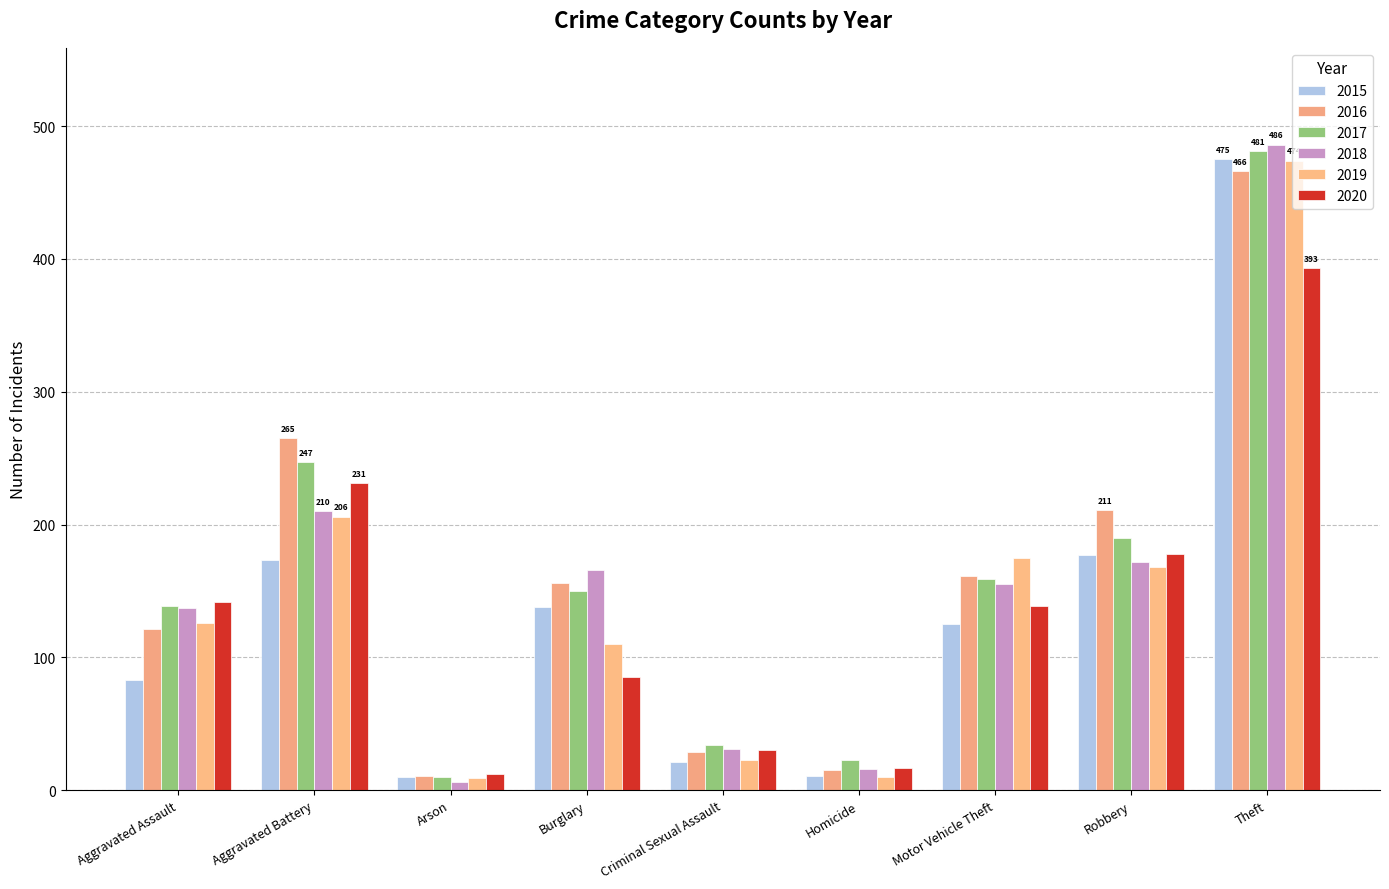

What is the difference between the 2019 values at Theft and Motor Vehicle Theft?

299